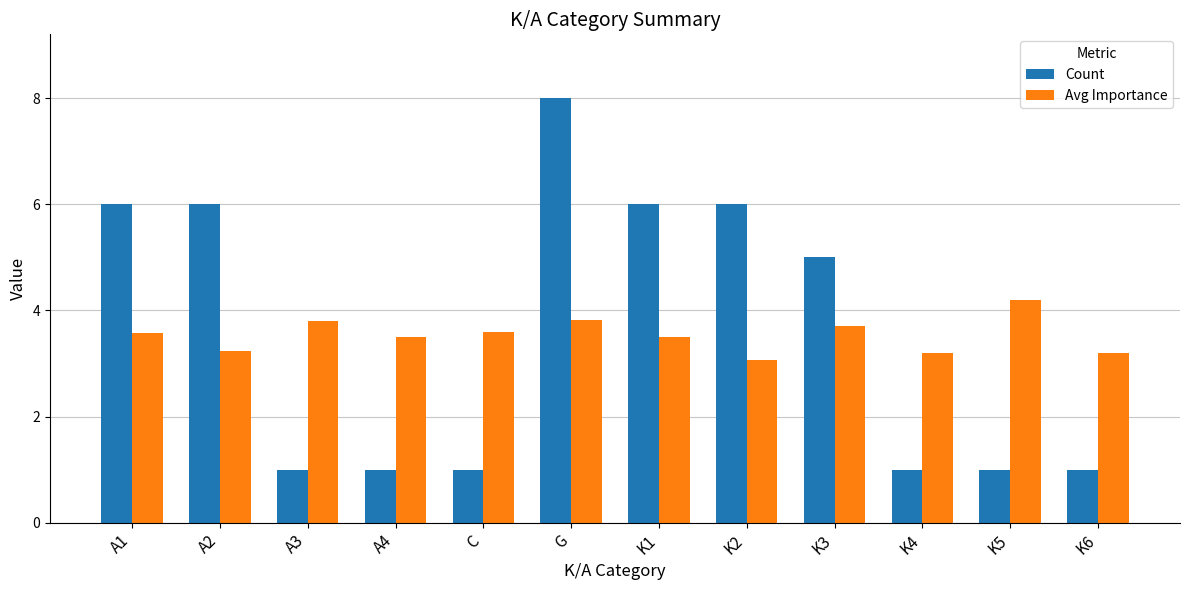

Rank the series by their maximum value, from highest to lowest.

Count, Avg Importance